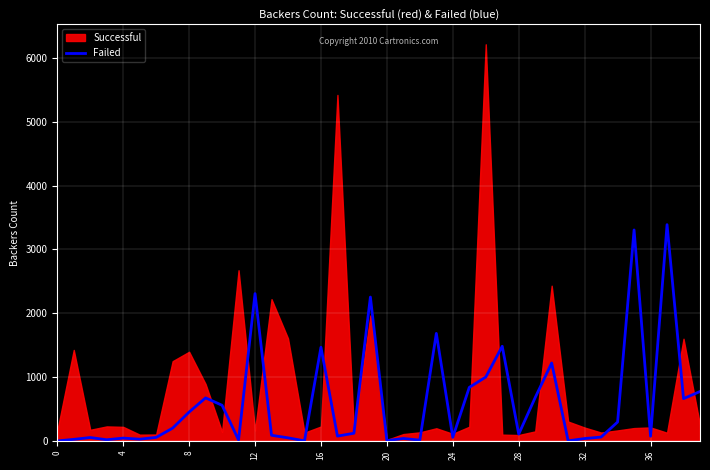

Between 26 and 28, which is larger?

26